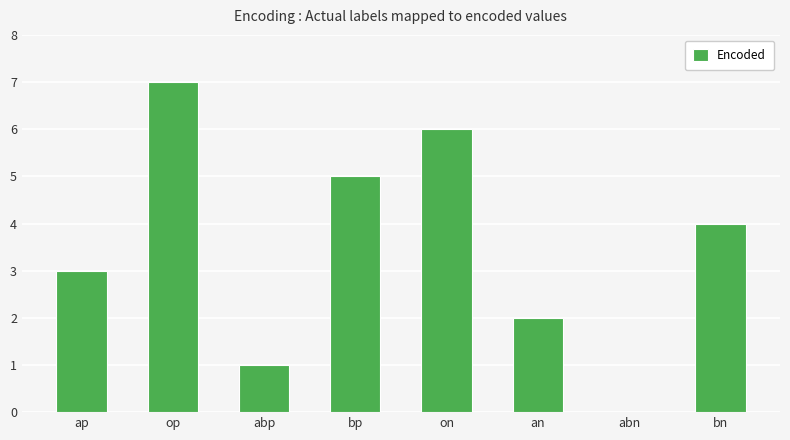

Reading left to right, list all the values displayed in this chart.

3	7	1	5	6	2	0	4